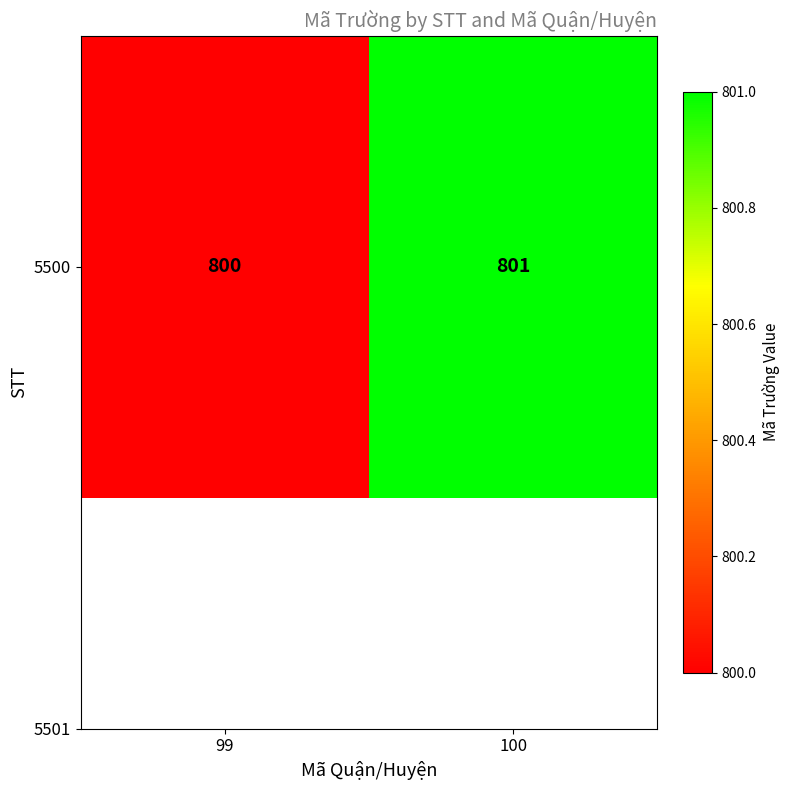

What is the difference between the values at 100 and 99?

1